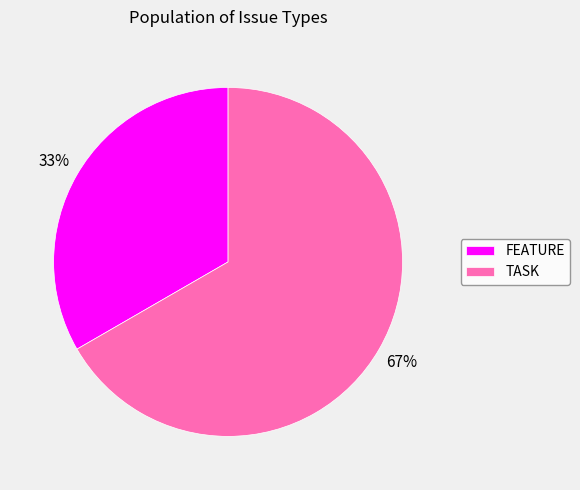

The FEATURE slice represents 33% of the pie. True or false?

True